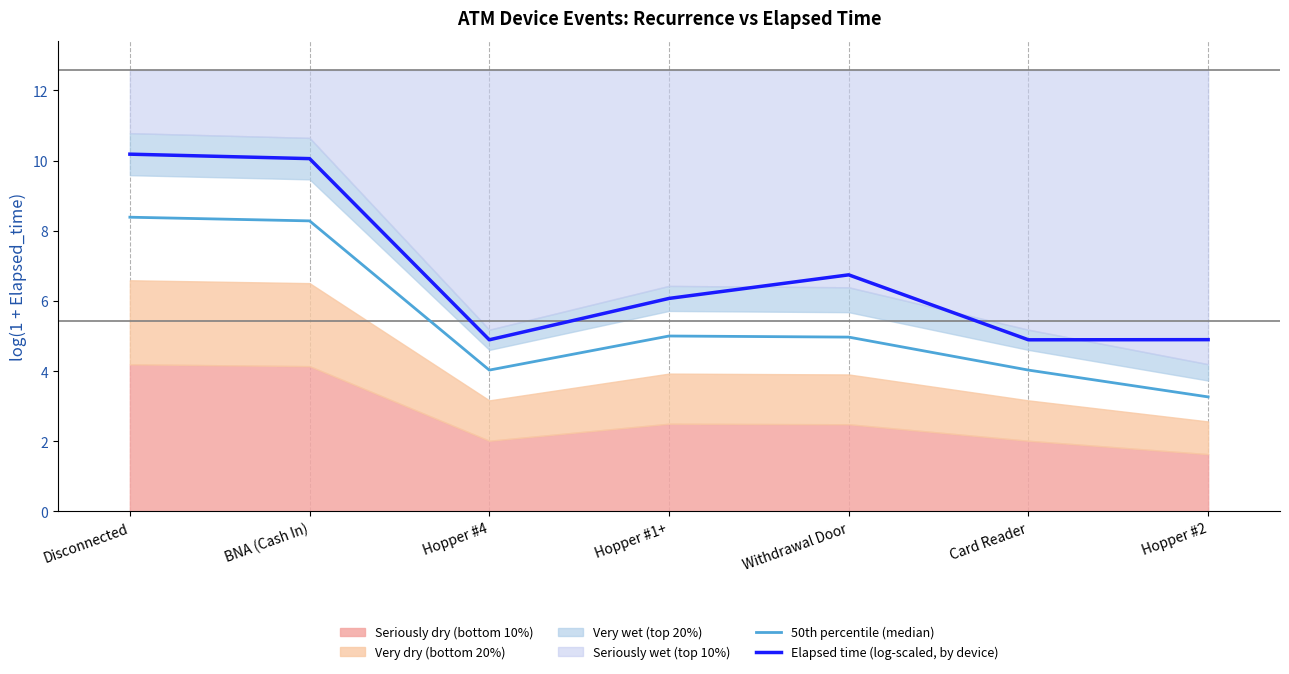

Is it true that 50th percentile (median) equals 5.0 at Withdrawal Door?

True